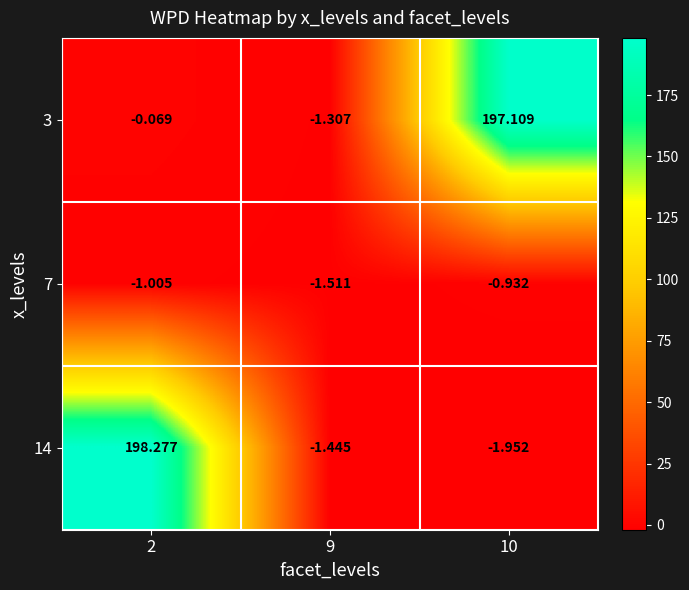

At 10, list the series in order from smallest to largest.

14, 7, 3